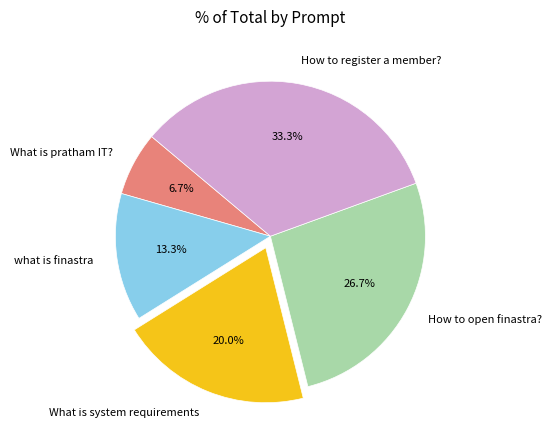

True or false: How to register a member? accounts for 33% of the total.

True